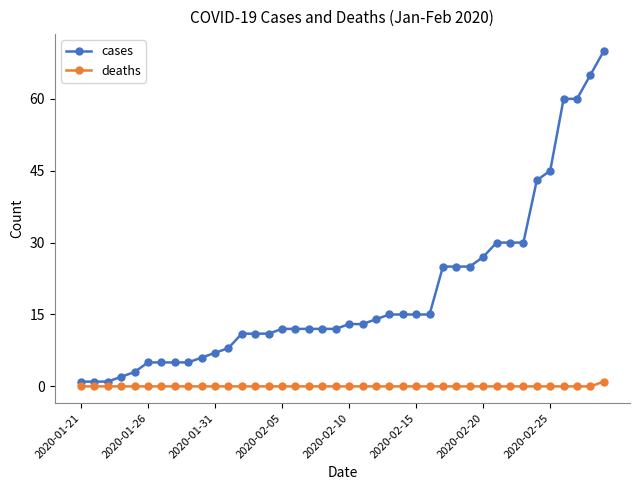

At how many categories does at least one series exceed 59?

4